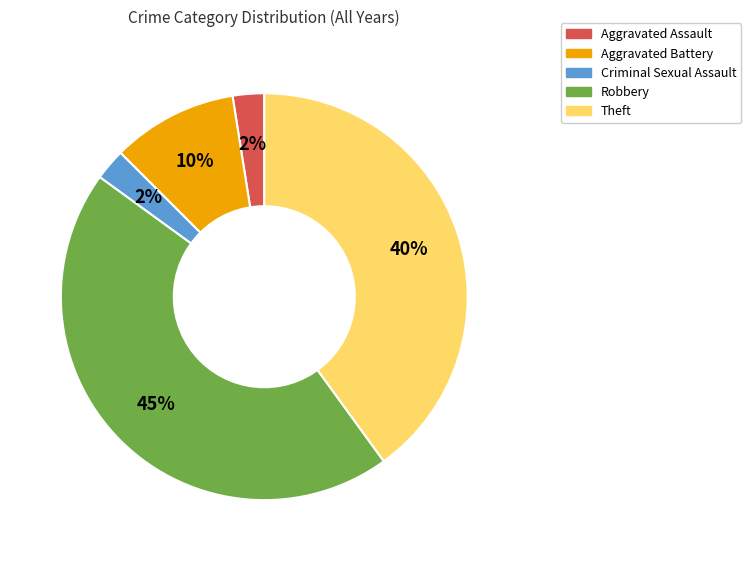

What percentage is the Aggravated Battery slice, to the nearest percent?

10%